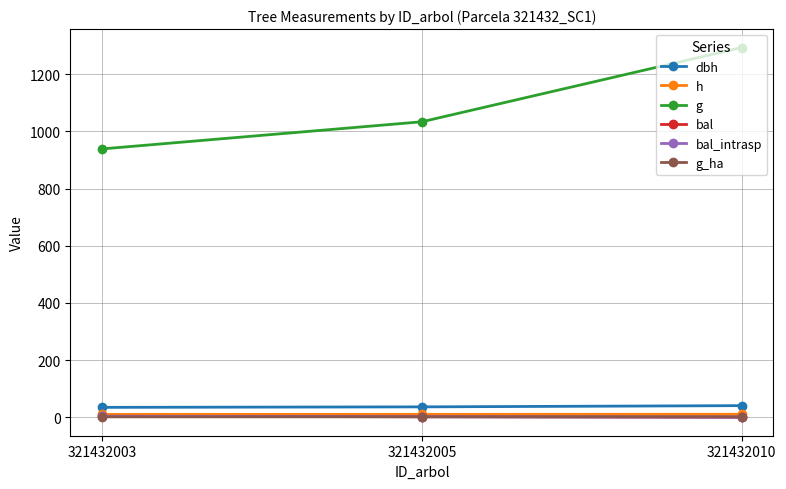

What is the average value of the h series?

10.2